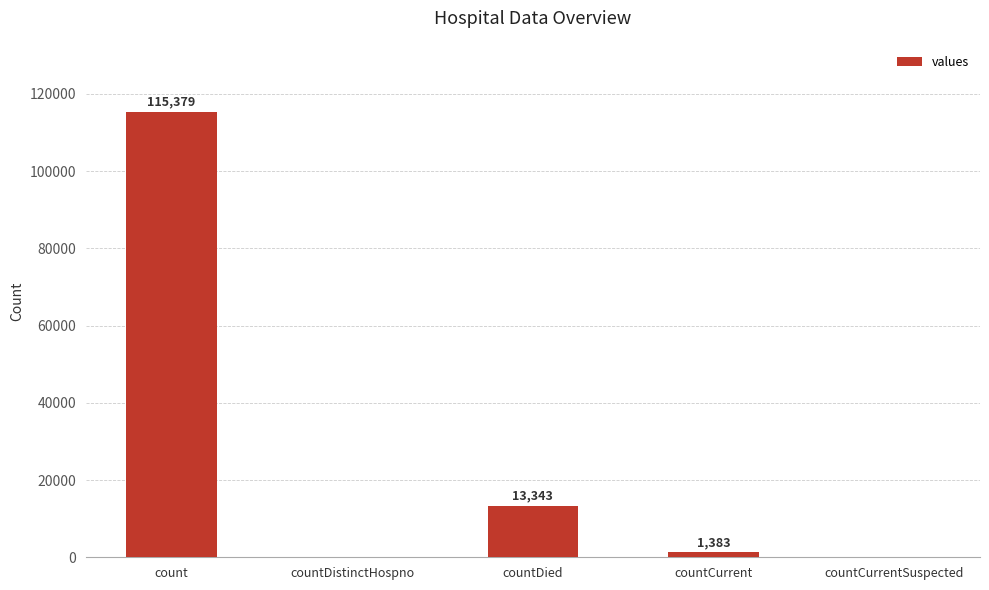

What is the approximate value at count, to the nearest 100?

115400